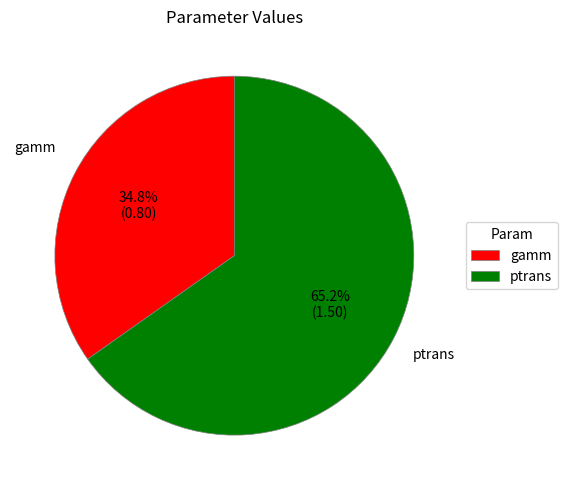

Which category accounts for the majority?

ptrans